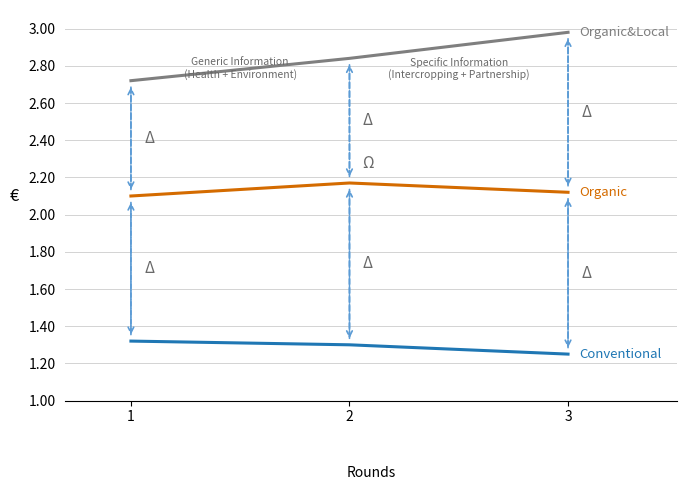

What is the total value across all series at 2?

6.3